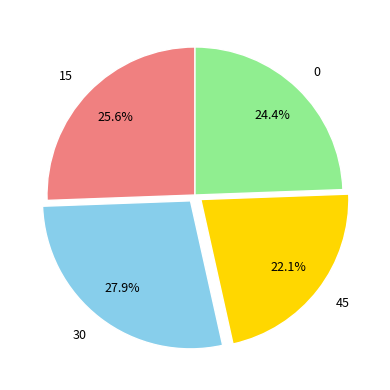

What is the ratio of the value at 45 to the value at 0?

0.9